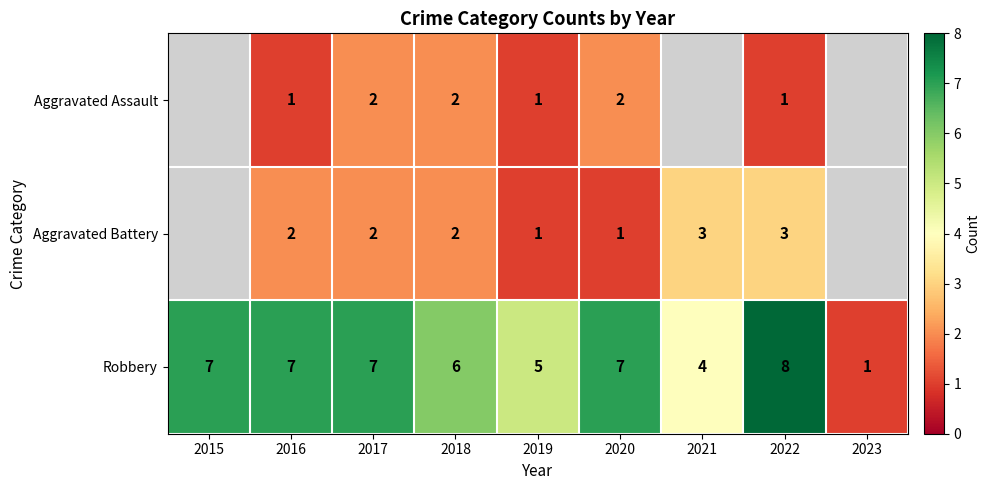

Which category has the lowest value in the Robbery series?

2023